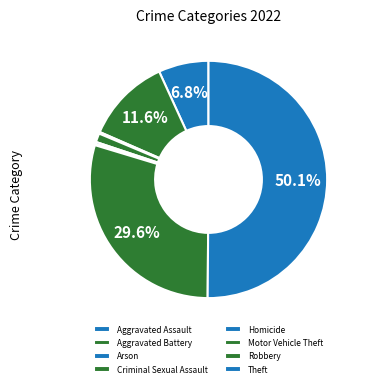

How many slices are in this pie chart?

8